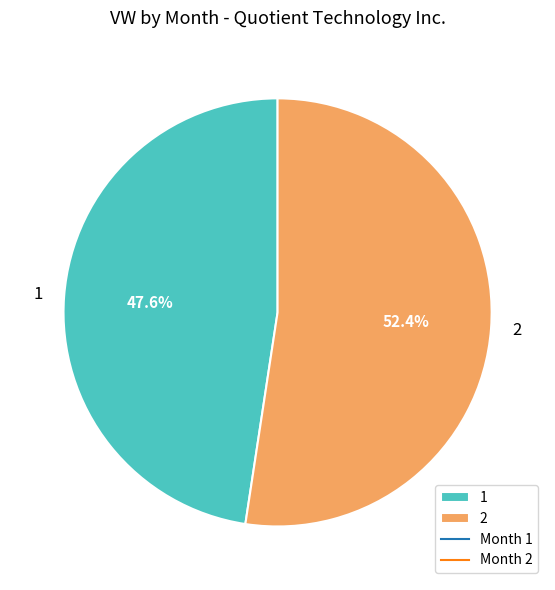

Approximately how many times larger is the value at 2 compared to 1?

1.1